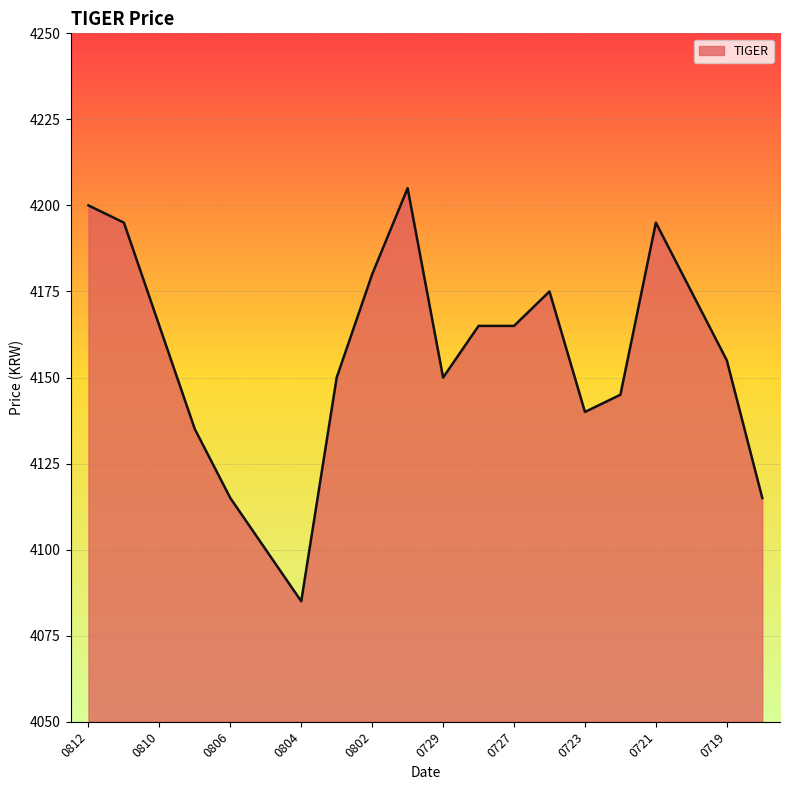

What is the greatest value displayed?

4205